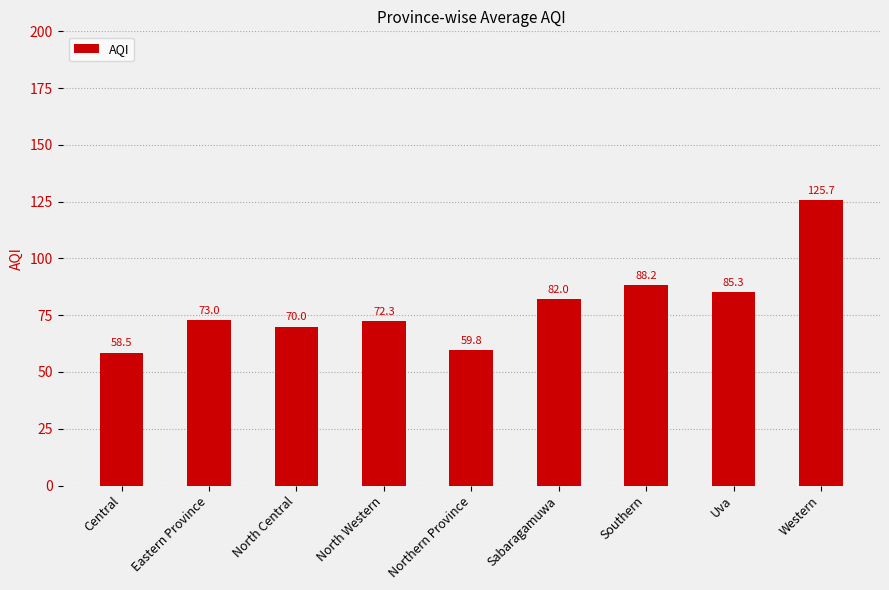

At which label is the value closest to 92?

Southern